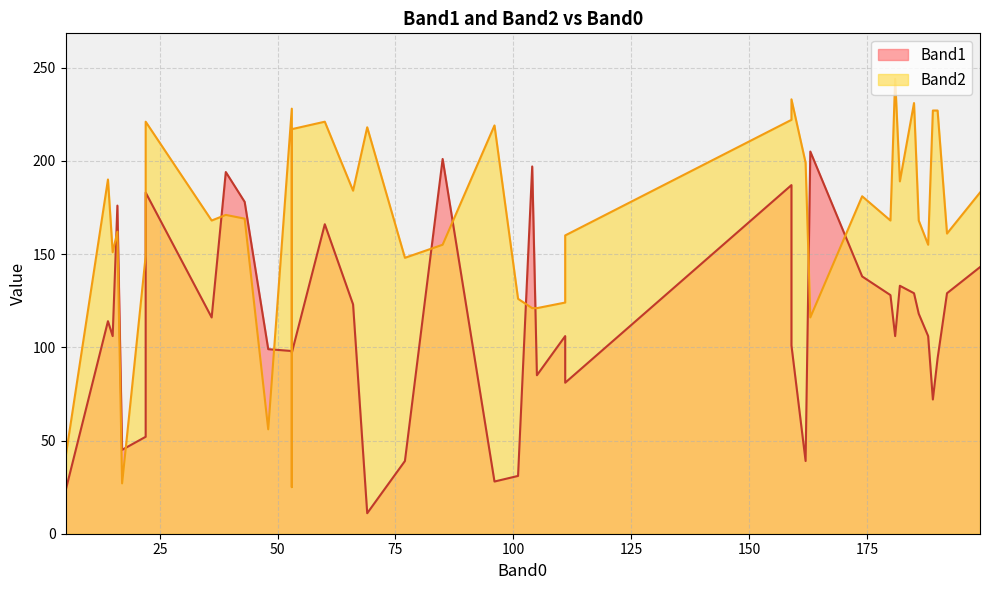

Between 96 and 189, which series saw the biggest shift?

Band1